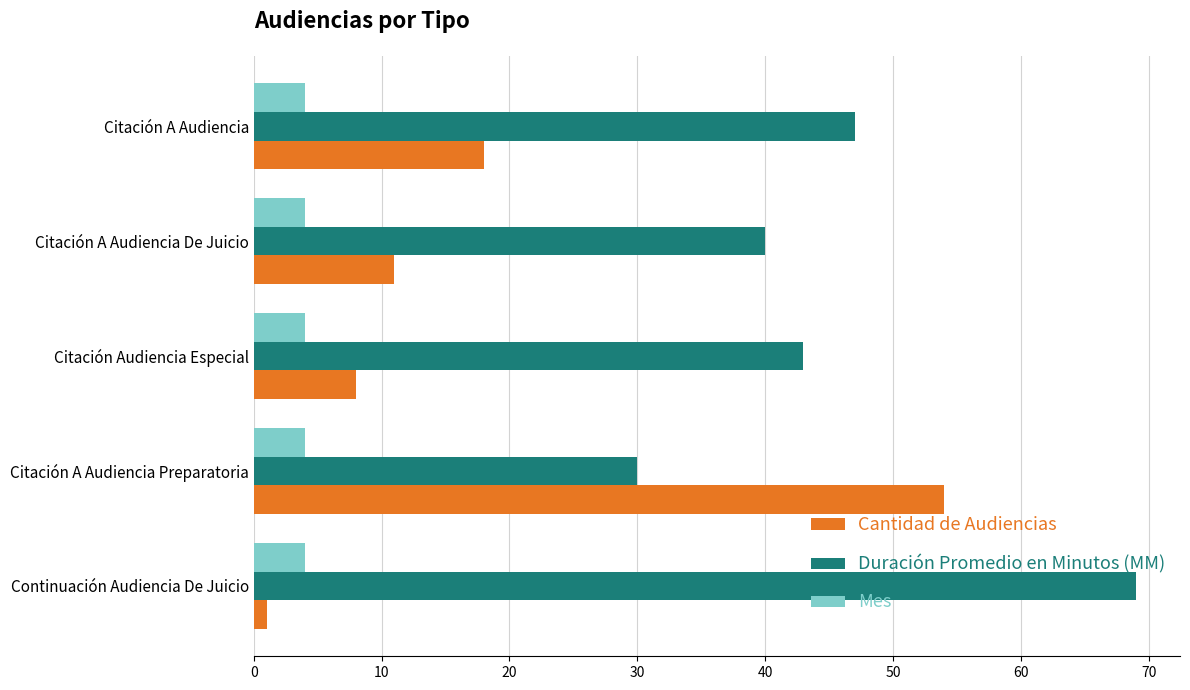

What is the minimum value for Duración Promedio en Minutos (MM)?

30